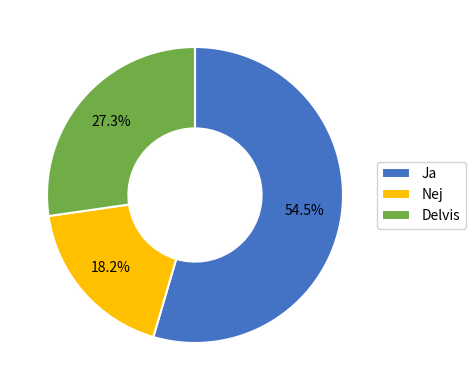

Does Nej account for over 50% of the chart?

No